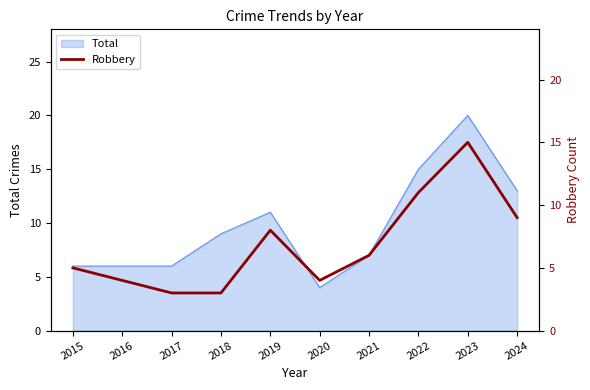

How many interior local peaks (higher than both neighbors) does the data have?

2